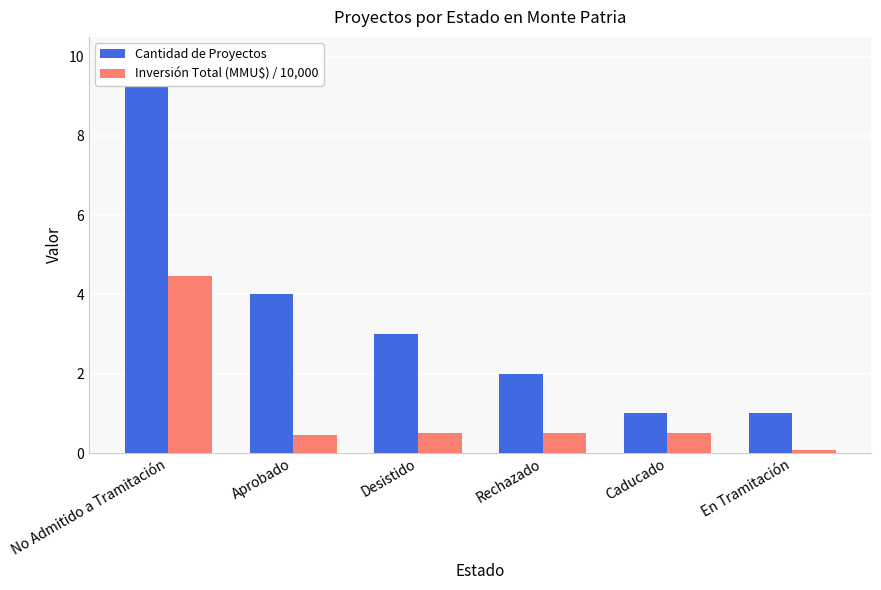

Reading left to right, transcribe all the data shown in this chart.

Cantidad de Proyectos: 10.0	4.0	3.0	2.0	1.0	1.0
Inversión Total (MMU$) / 10,000: 4.5	0.5	0.5	0.5	0.5	0.1